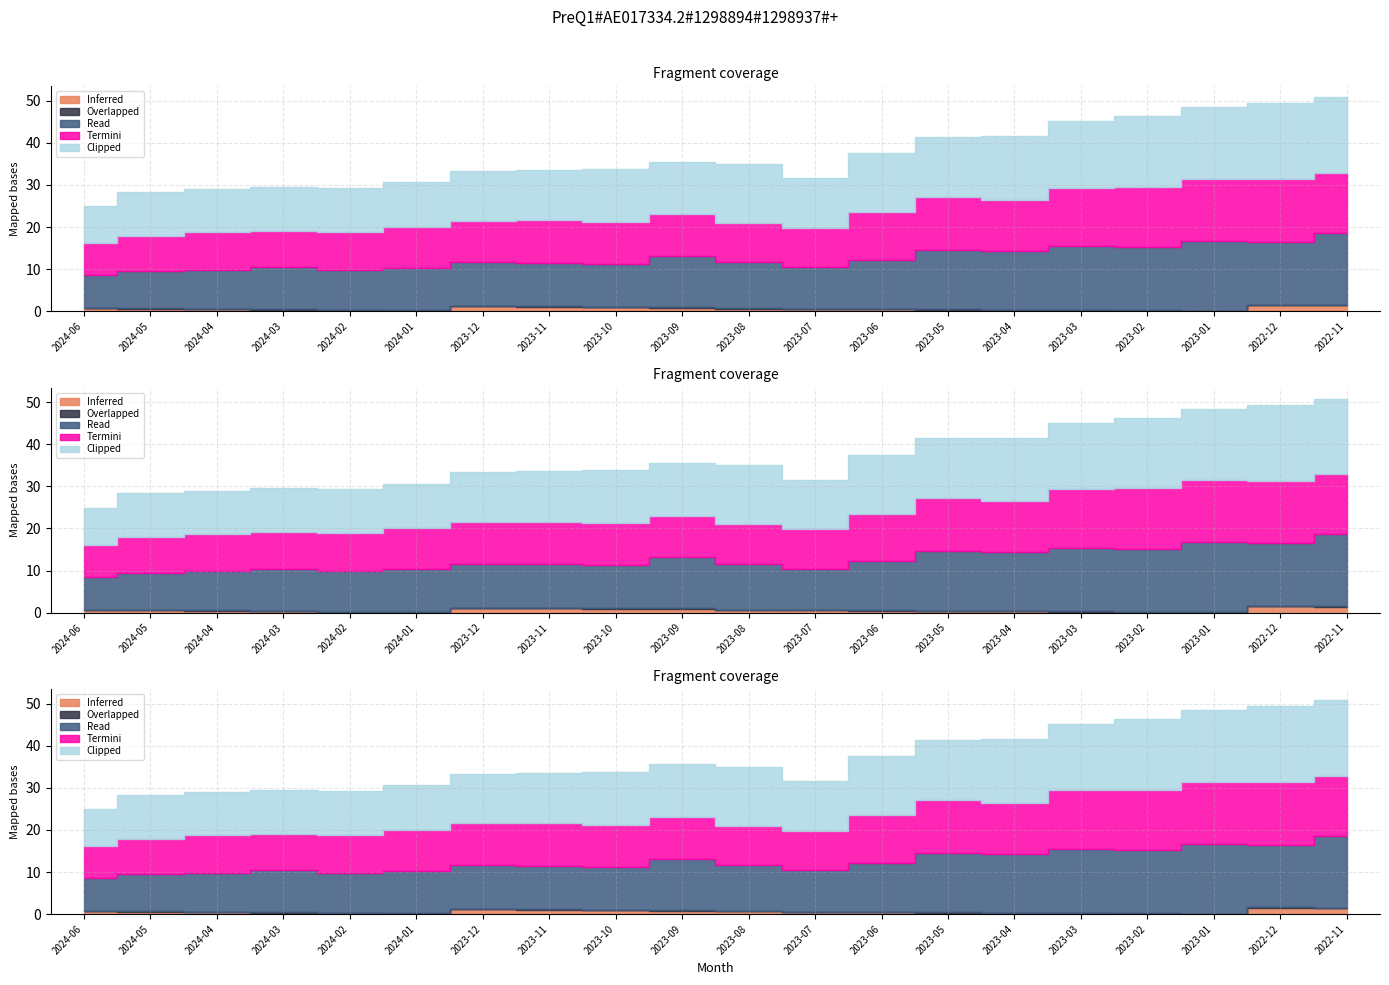

Is the value of Clipped at 2023-05 greater than the value of Overlapped at 2023-09?

Yes